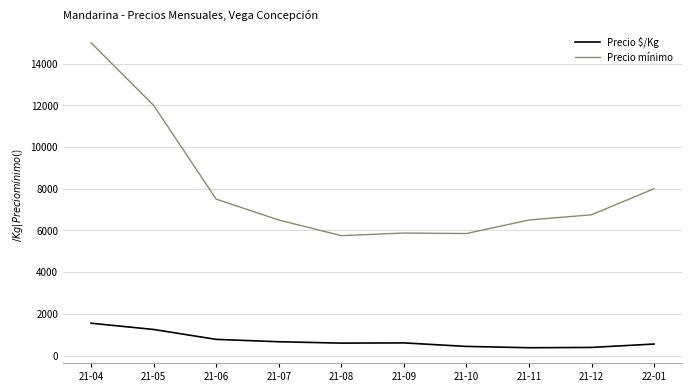

What is the sum of all Precio mínimo values?

79725